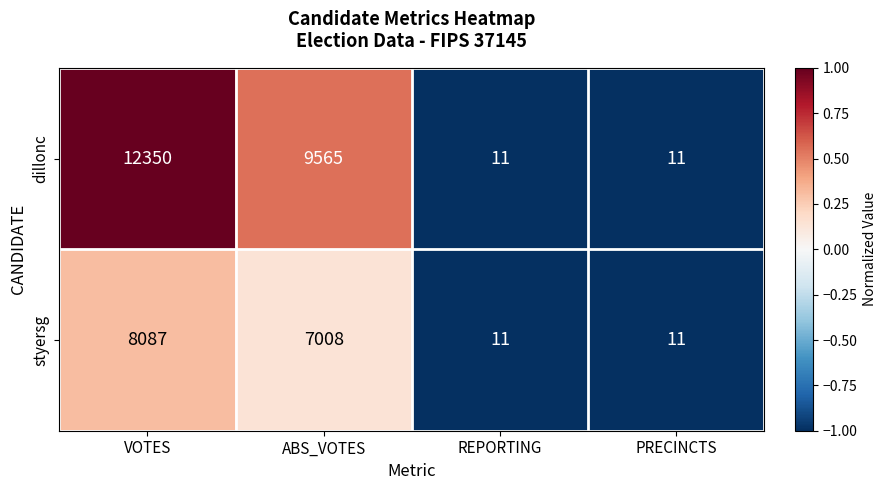

What is the difference between the maximum and minimum values in the styersg series?

8076